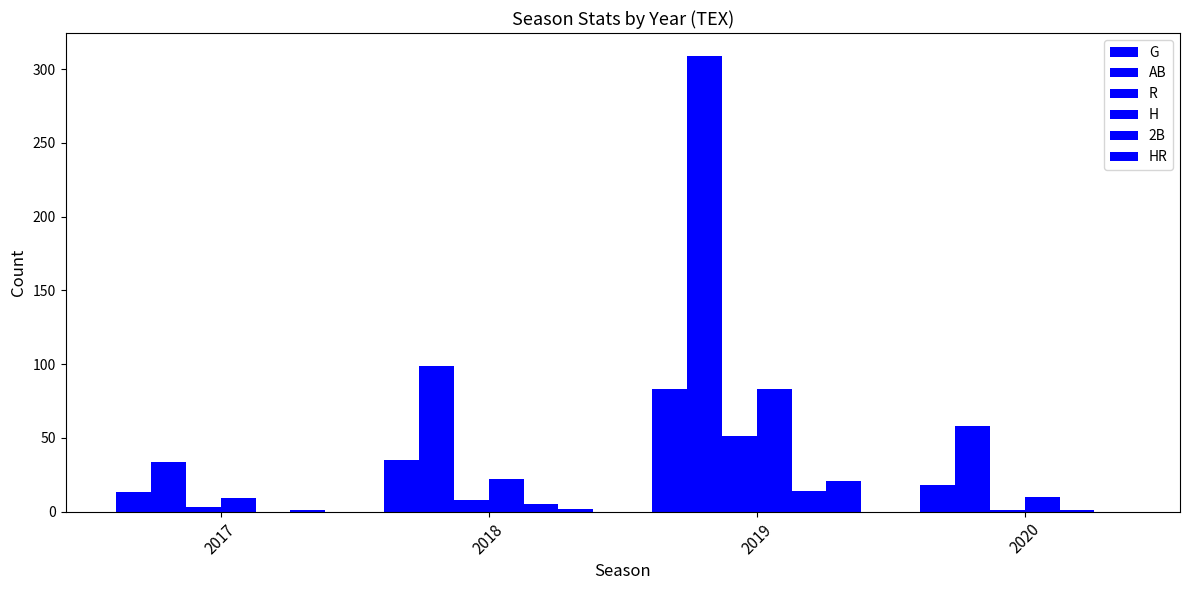

Are the bars horizontal?

No